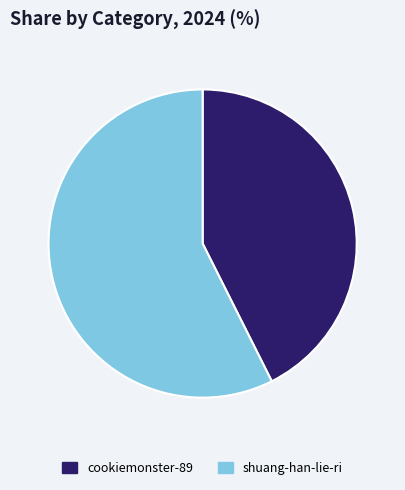

How many slices are in this pie chart?

2